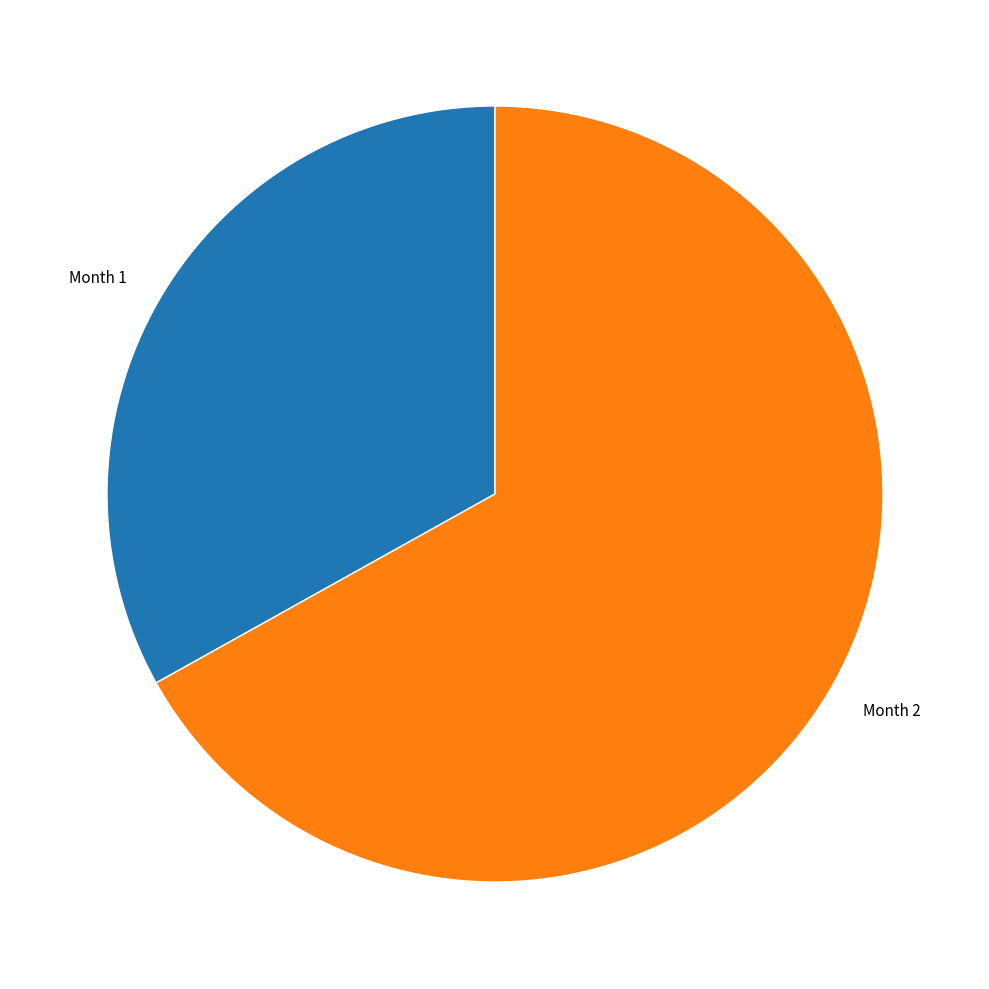

Count the number of slices in the pie.

2